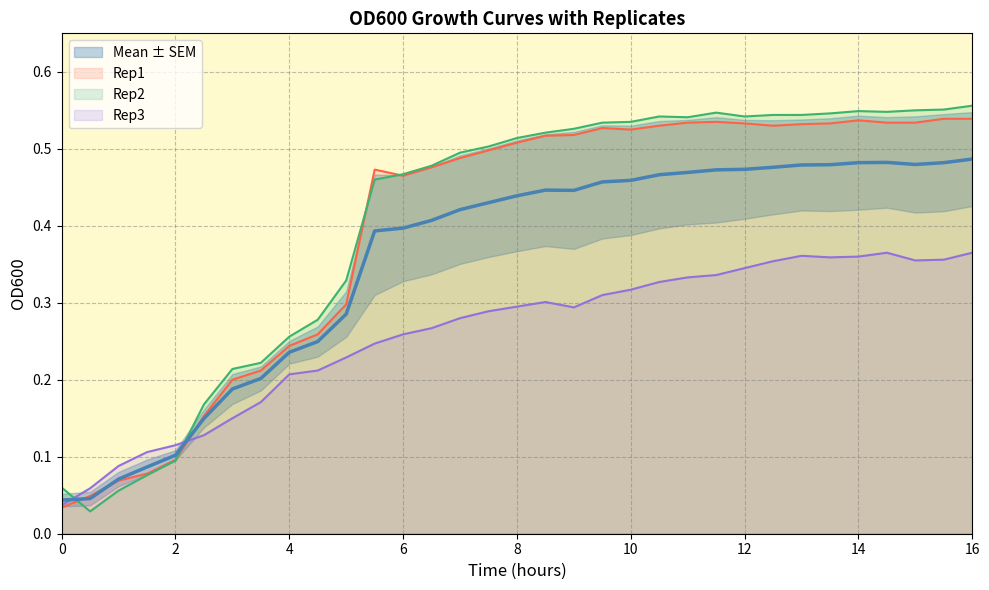

At how many categories does at least one series exceed 0?

33